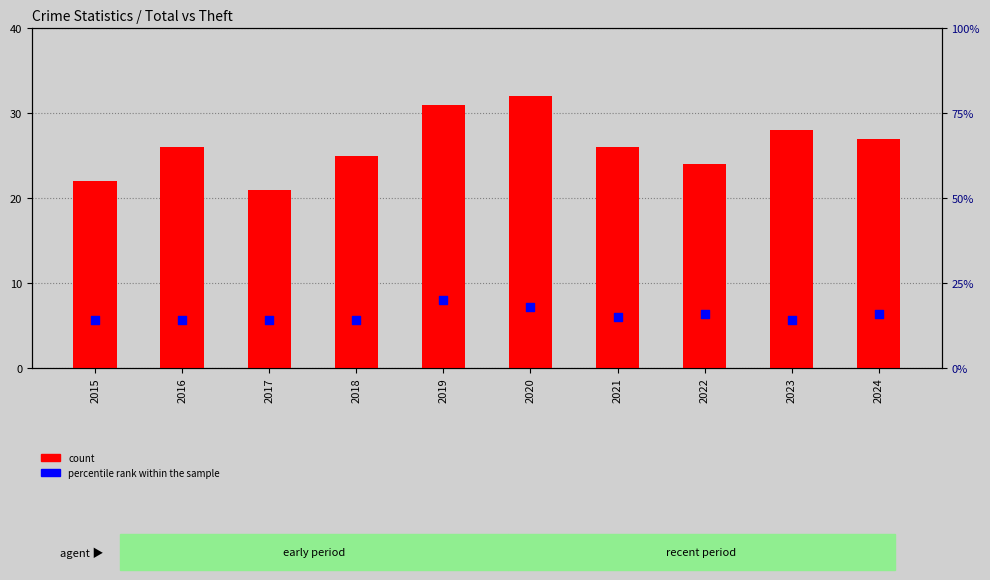

Which series reaches the minimum Y coordinate?

percentile rank within the sample